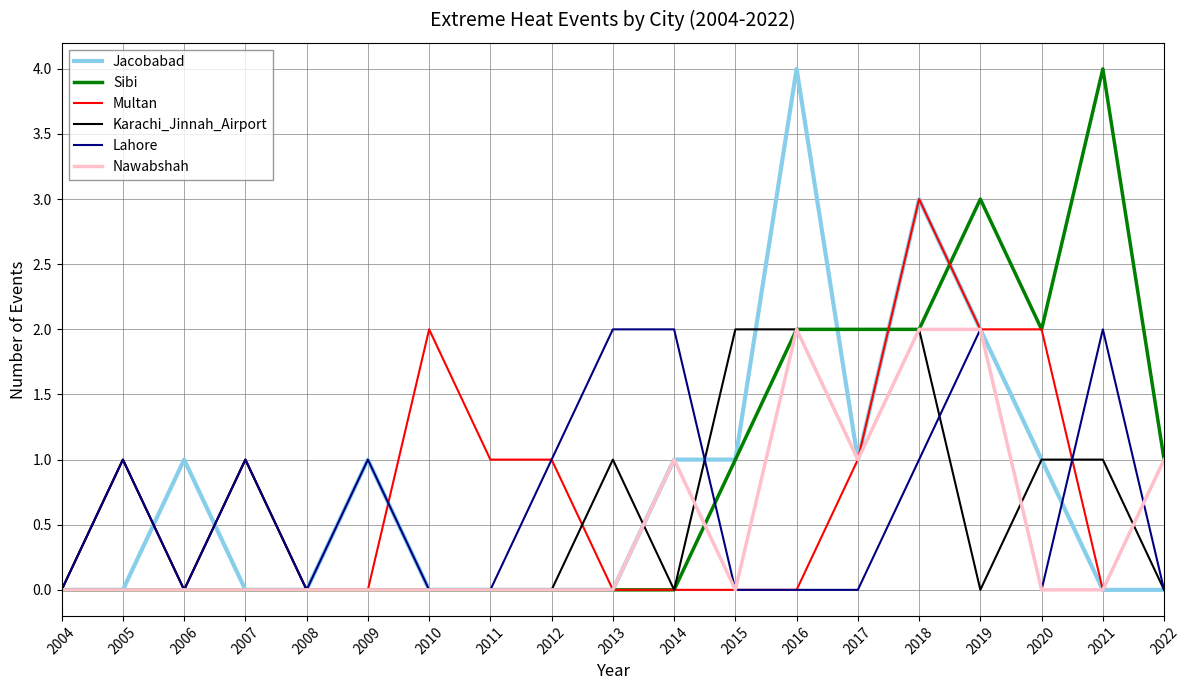

What is the difference between the maximum and minimum values in the Karachi_Jinnah_Airport series?

2